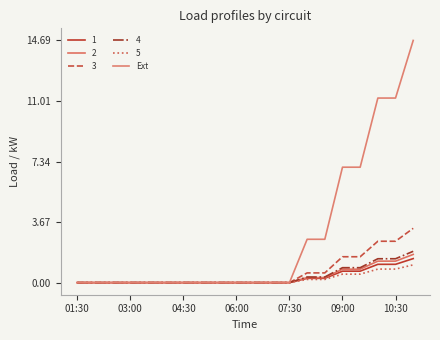

Reading left to right, extract all data points from this chart.

0.0	0.0	0.0	0.0	0.0	0.0	0.0	0.0	0.0	0.0	0.0	0.0	0.0	2.6	2.6	7.0	7.0	11.2	11.2	14.7